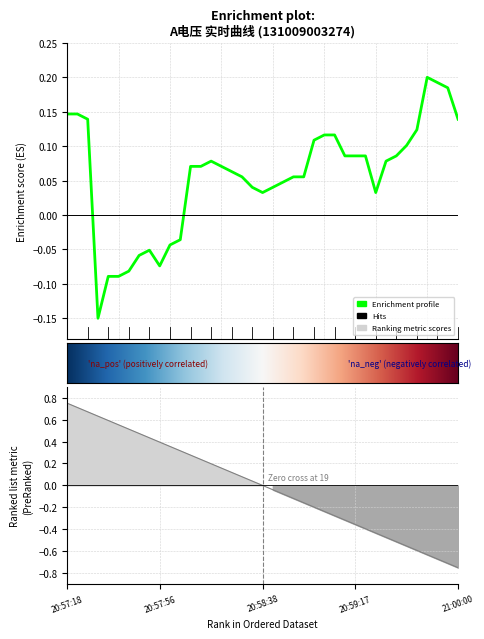

Does the chart have visible grid lines?

Yes